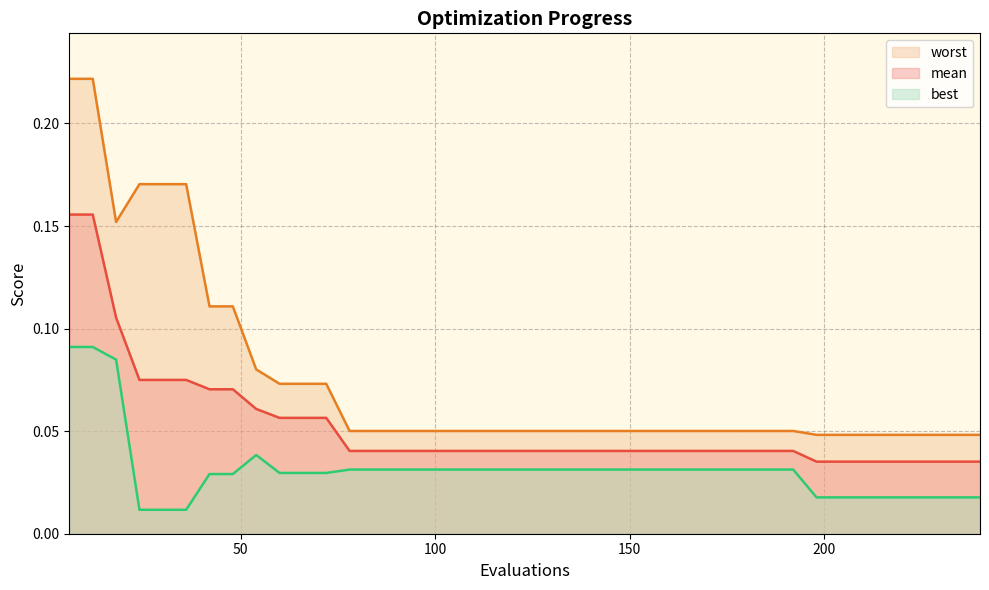

Which series changed the most between 24 and 90?

worst